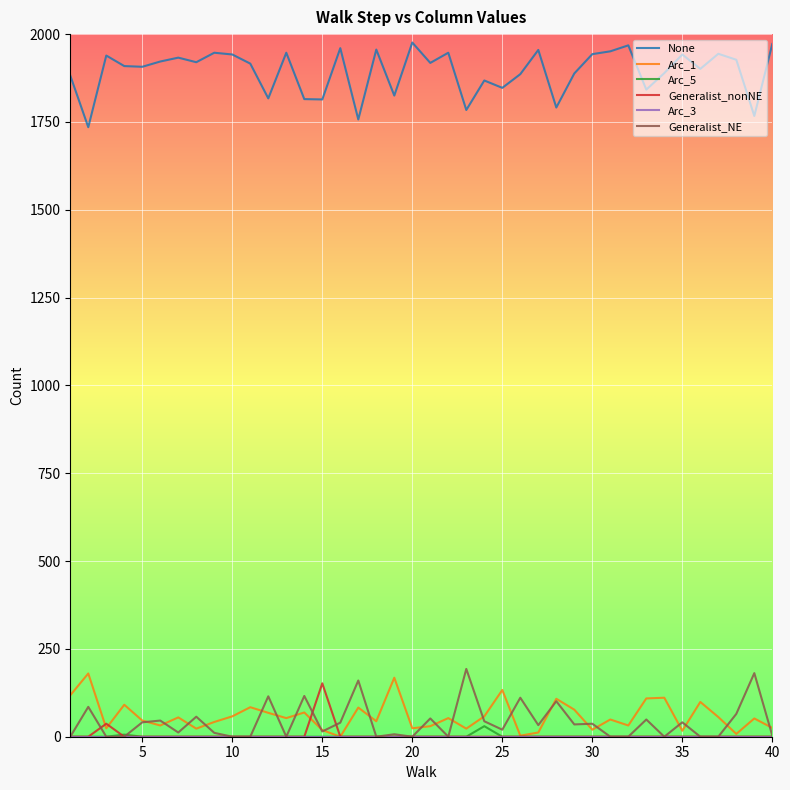

Which series has the largest range (max minus min)?

None